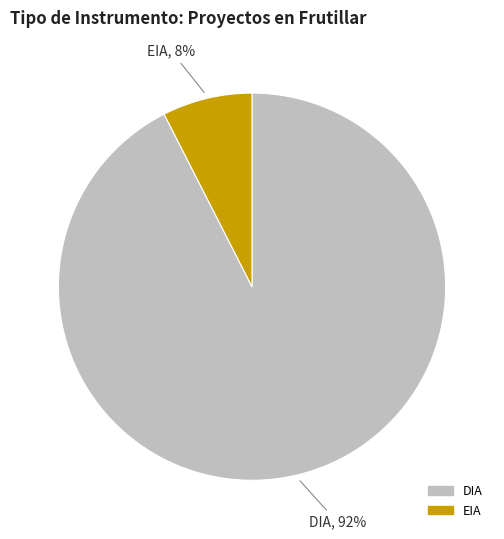

Which slice represents more than half of the pie?

DIA